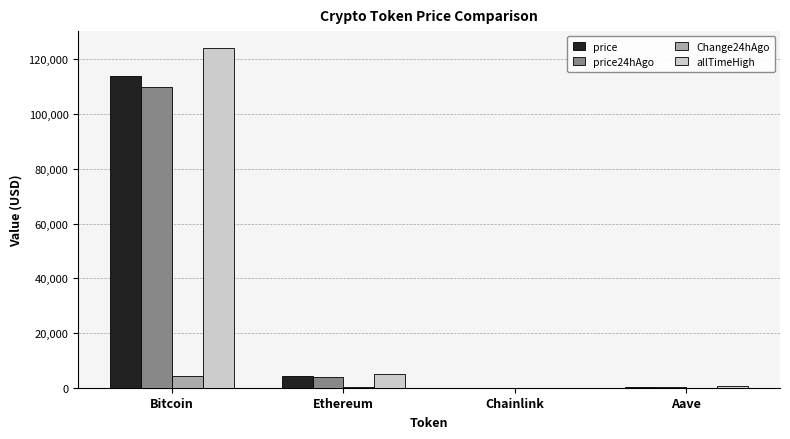

At which label does price reach its peak?

Bitcoin